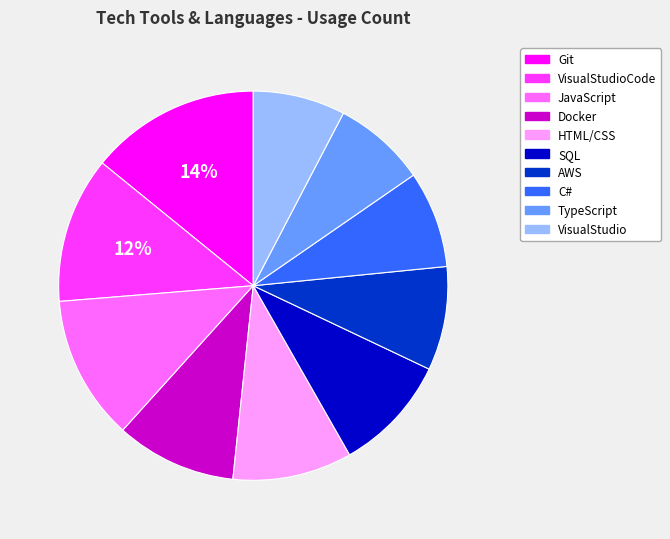

Is there any slice that represents more than half of the pie?

No